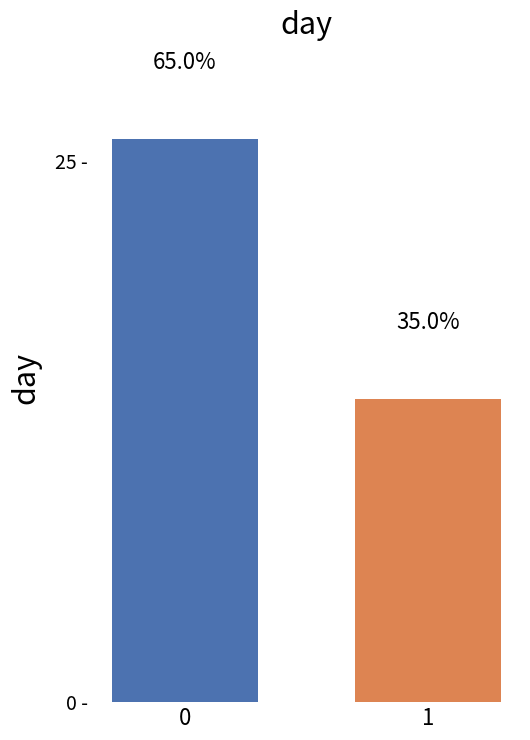

What is the value of the 1st bar from the left?

26